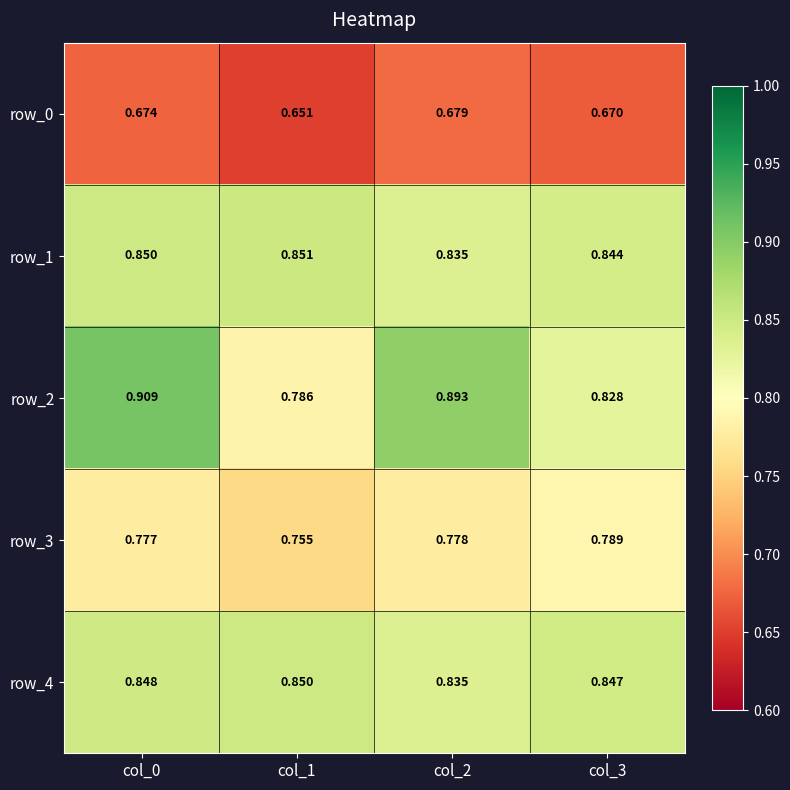

Is the value of row_3 at col_3 greater than the value of row_2 at col_0?

No